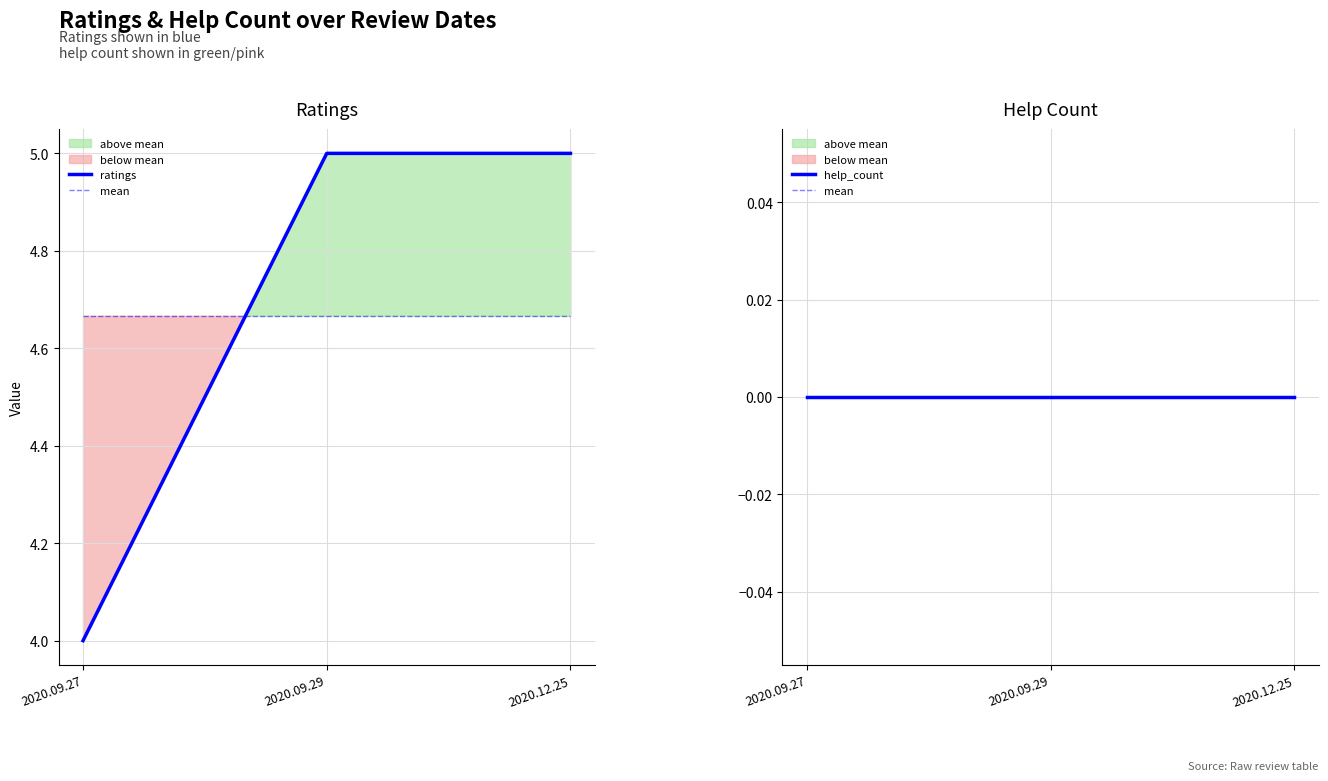

Where is mean nearest to the value 0?

2020.09.27